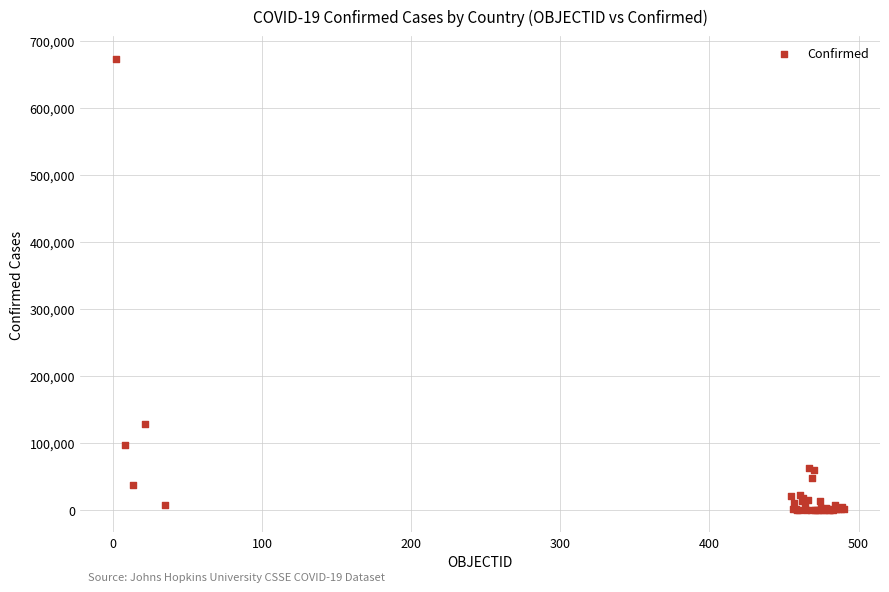

What Y value in the scatter plot is closest to 336432?

127745